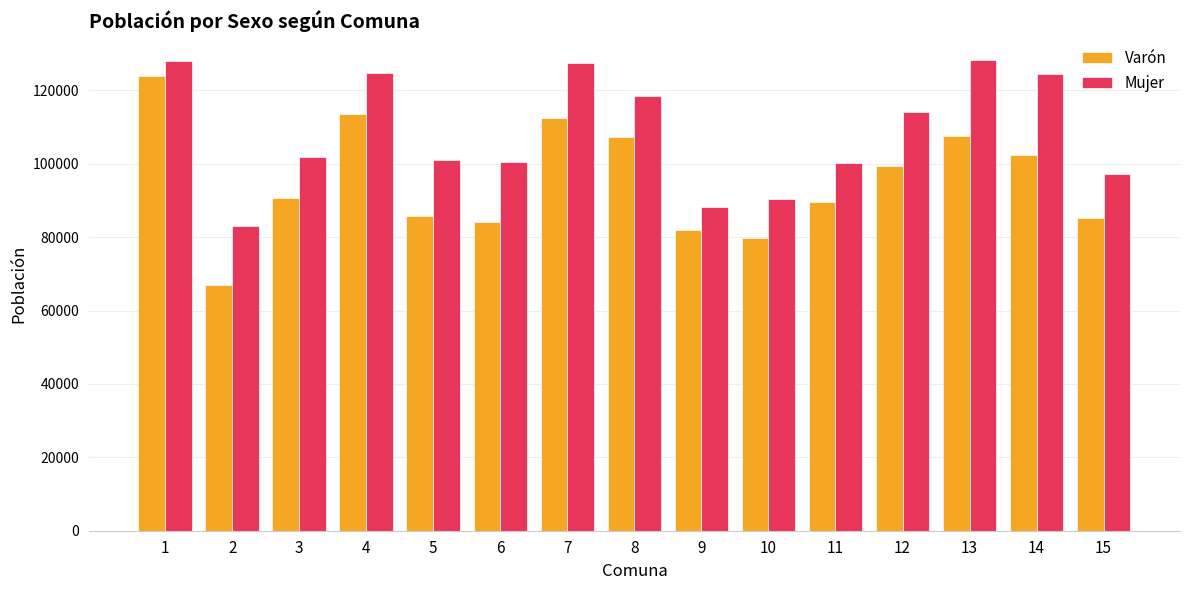

Where does the Mujer series first go above 101959?

1